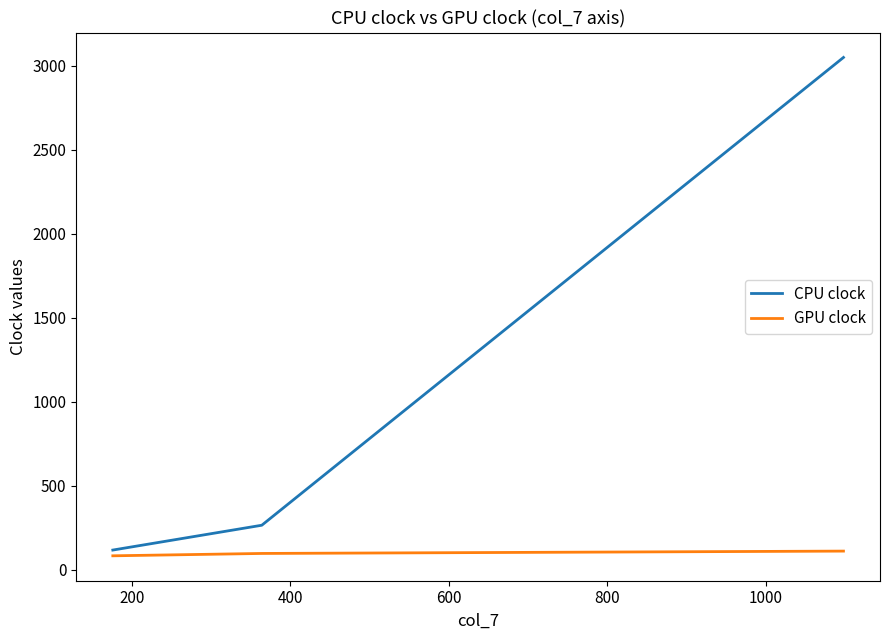

Rank the series by their maximum value, from highest to lowest.

CPU clock, GPU clock